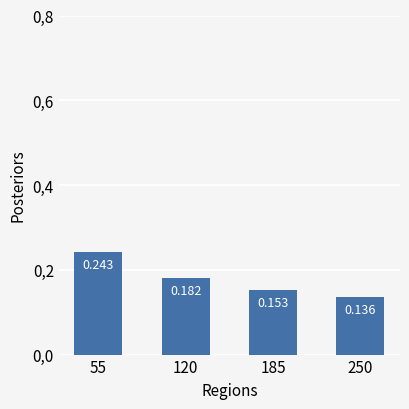

The chart shows a value of 0.2 at 55. True or false?

True